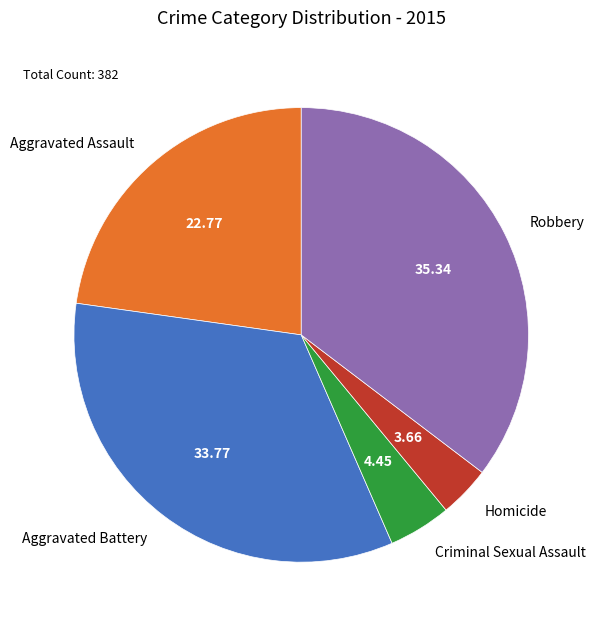

Rank the categories by value from highest to lowest.

Robbery, Aggravated Battery, Aggravated Assault, Criminal Sexual Assault, Homicide